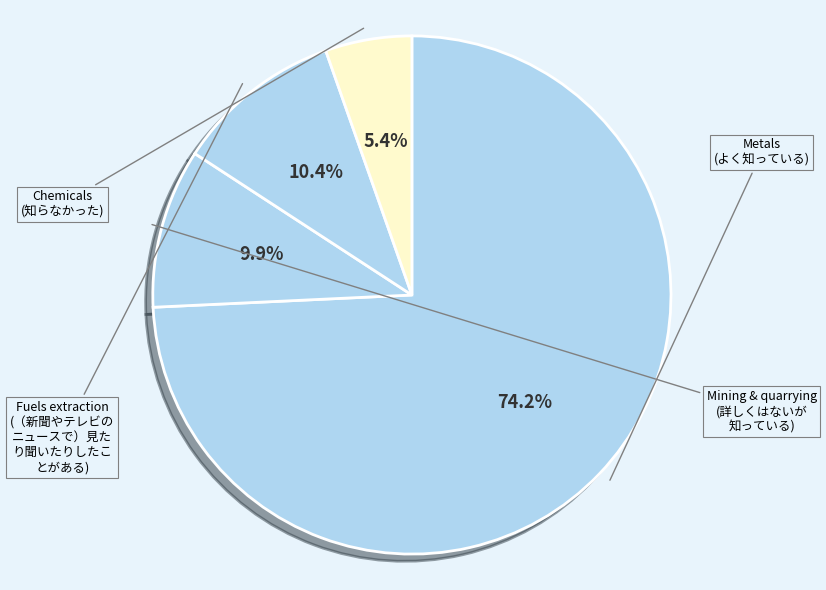

To the nearest percent, what portion does Fuels extraction represent?

5%